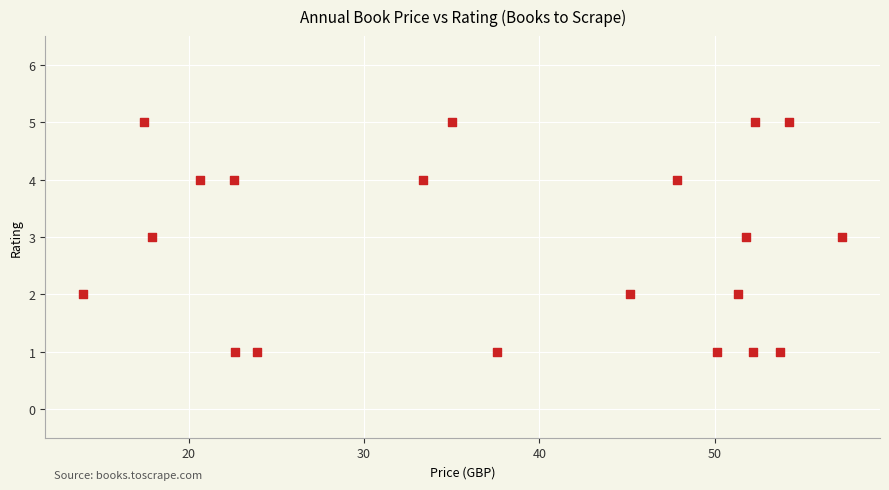

What is the range of Y values (max minus min)?

4